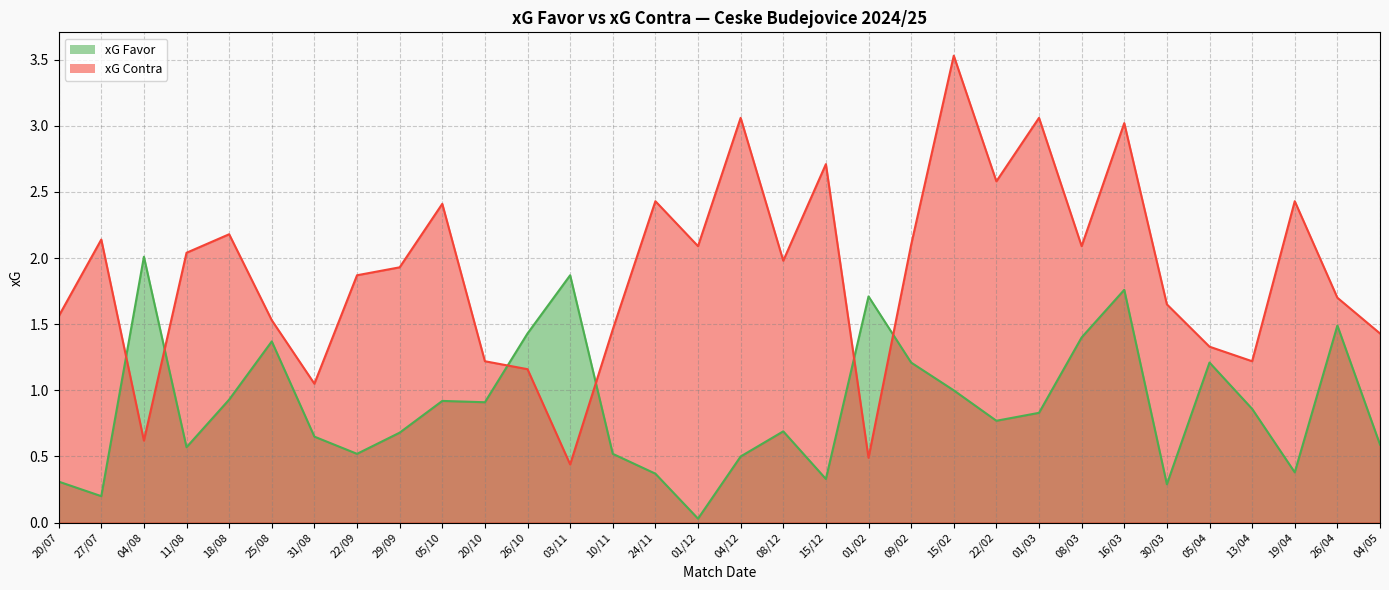

What is the sum of all xG Contra values?

60.5